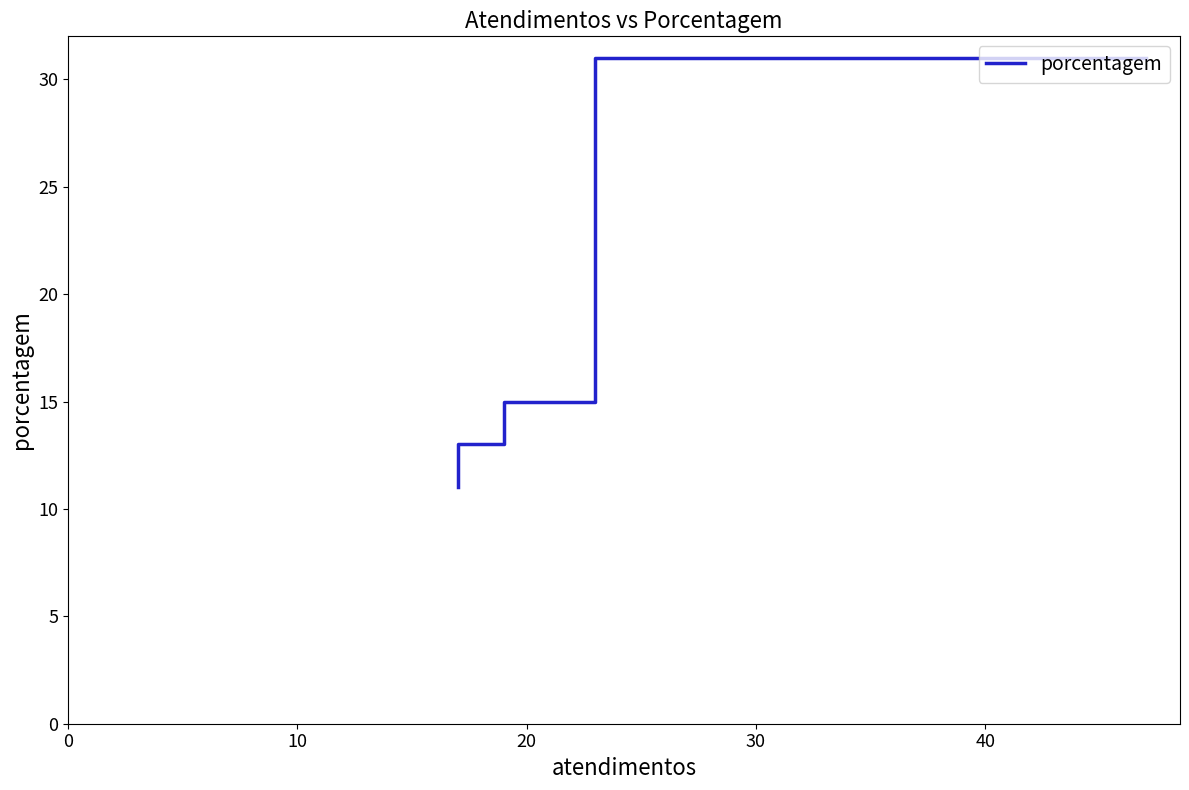

True or false: the data shows 11 at 0.

False